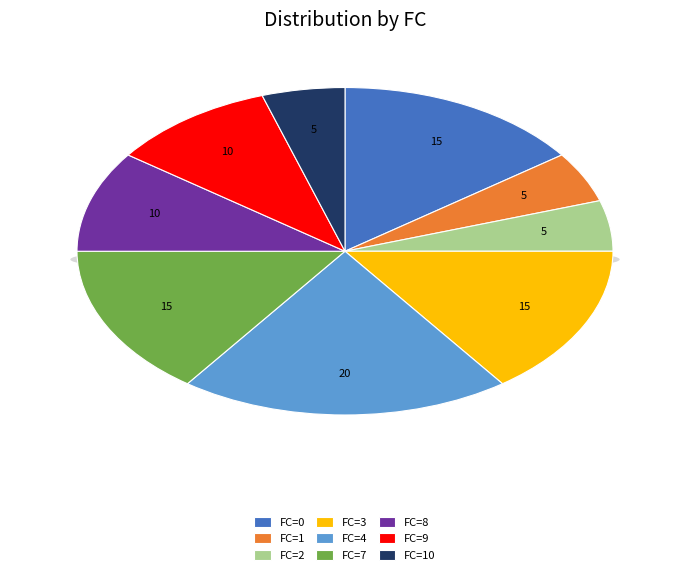

To the nearest percent, what is the combined percentage of FC=9 and FC=3?

25%